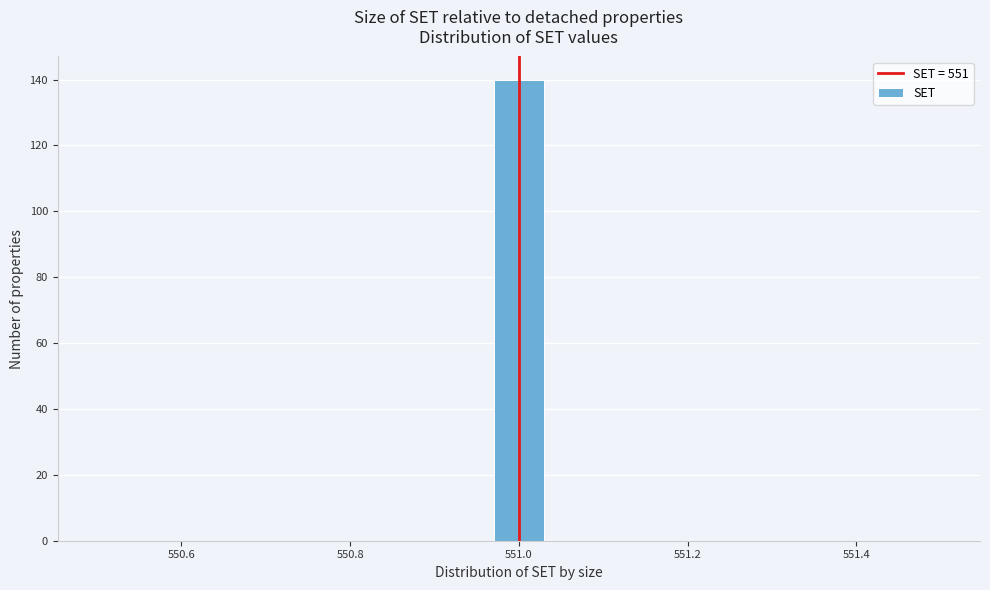

Around what value on the x-axis is the tallest bar? Give the approximate position of its centre, as read against the axis.

551.00